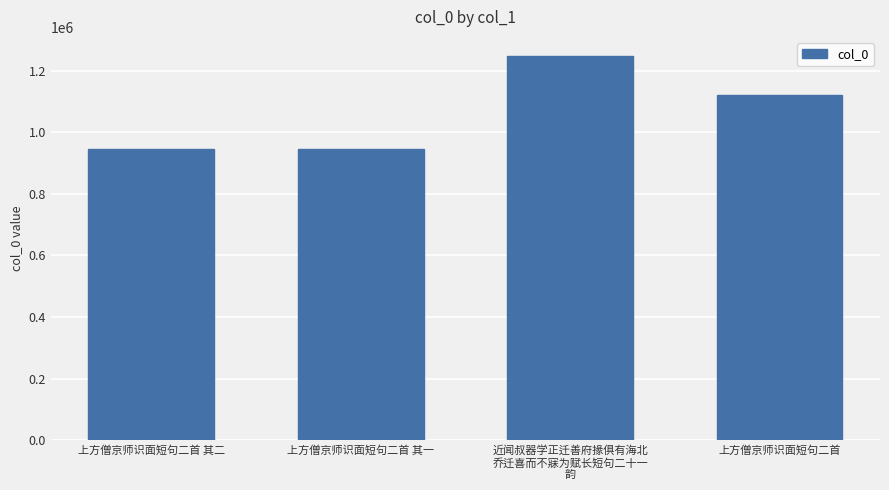

Approximately how many times larger is the value at 近闻叔器学正迁善府掾俱有海北
乔迁喜而不寐为赋长短句二十一
韵 compared to 上方僧京师识面短句二首 其二?

1.3